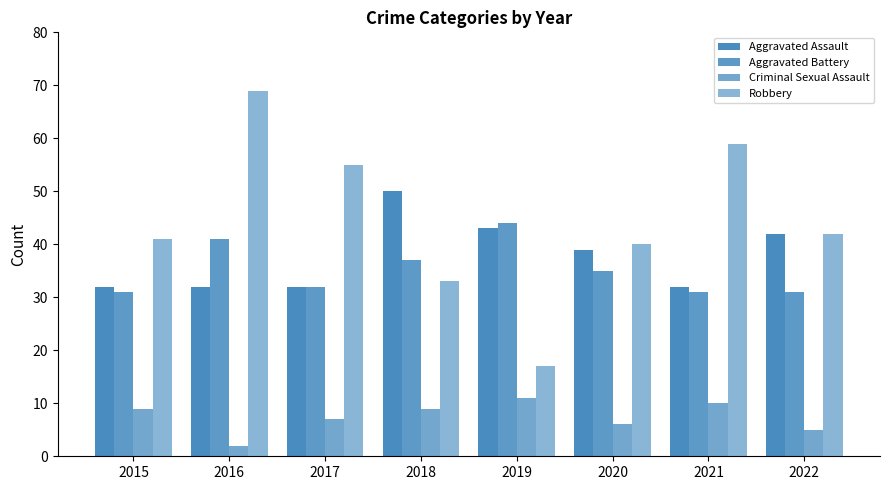

Reading right to left, extract all data points from this chart.

Aggravated Assault: 42	32	39	43	50	32	32	32
Aggravated Battery: 31	31	35	44	37	32	41	31
Criminal Sexual Assault: 5	10	6	11	9	7	2	9
Robbery: 42	59	40	17	33	55	69	41